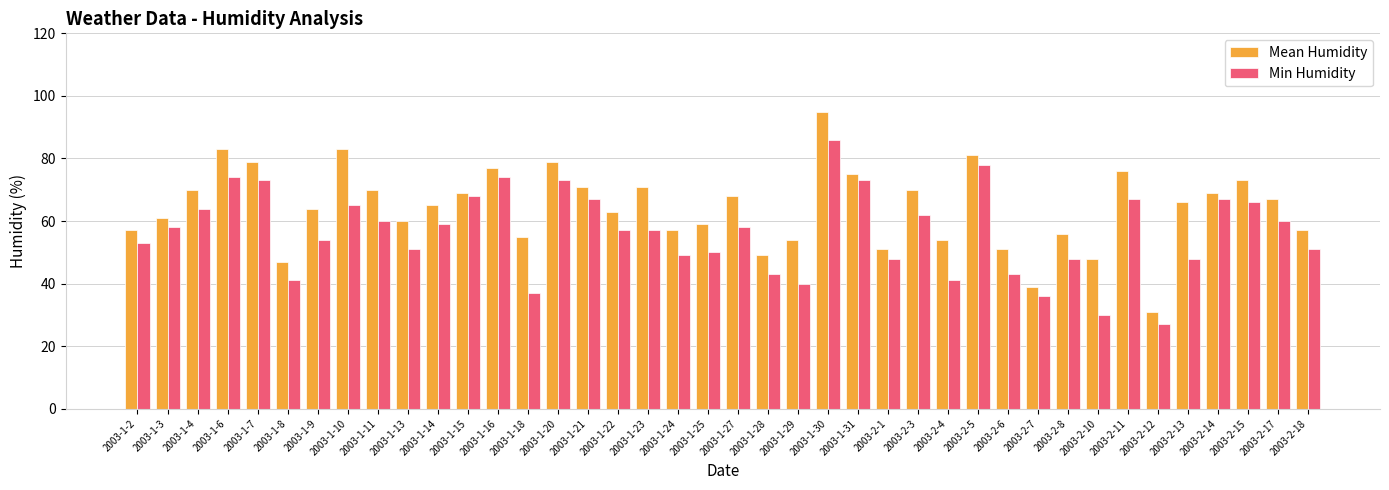

Reading left to right, list all the values displayed in this chart.

Mean Humidity: 2003-1-2=57	2003-1-3=61	2003-1-4=70	2003-1-6=83	2003-1-7=79	2003-1-8=47	2003-1-9=64	2003-1-10=83	2003-1-11=70	2003-1-13=60	2003-1-14=65	2003-1-15=69	2003-1-16=77	2003-1-18=55	2003-1-20=79	2003-1-21=71	2003-1-22=63	2003-1-23=71	2003-1-24=57	2003-1-25=59	2003-1-27=68	2003-1-28=49	2003-1-29=54	2003-1-30=95	2003-1-31=75	2003-2-1=51	2003-2-3=70	2003-2-4=54	2003-2-5=81	2003-2-6=51	2003-2-7=39	2003-2-8=56	2003-2-10=48	2003-2-11=76	2003-2-12=31	2003-2-13=66	2003-2-14=69	2003-2-15=73	2003-2-17=67	2003-2-18=57
Min Humidity: 2003-1-2=53	2003-1-3=58	2003-1-4=64	2003-1-6=74	2003-1-7=73	2003-1-8=41	2003-1-9=54	2003-1-10=65	2003-1-11=60	2003-1-13=51	2003-1-14=59	2003-1-15=68	2003-1-16=74	2003-1-18=37	2003-1-20=73	2003-1-21=67	2003-1-22=57	2003-1-23=57	2003-1-24=49	2003-1-25=50	2003-1-27=58	2003-1-28=43	2003-1-29=40	2003-1-30=86	2003-1-31=73	2003-2-1=48	2003-2-3=62	2003-2-4=41	2003-2-5=78	2003-2-6=43	2003-2-7=36	2003-2-8=48	2003-2-10=30	2003-2-11=67	2003-2-12=27	2003-2-13=48	2003-2-14=67	2003-2-15=66	2003-2-17=60	2003-2-18=51